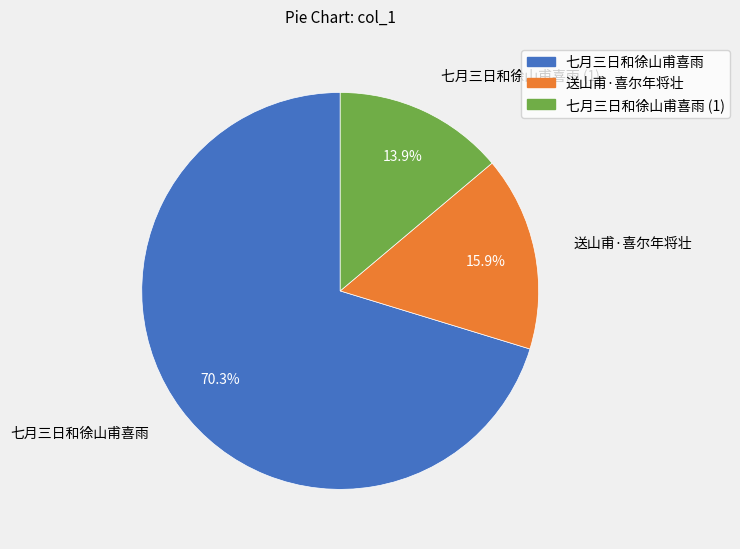

Does 七月三日和徐山甫喜雨 represent more than half of the total?

Yes